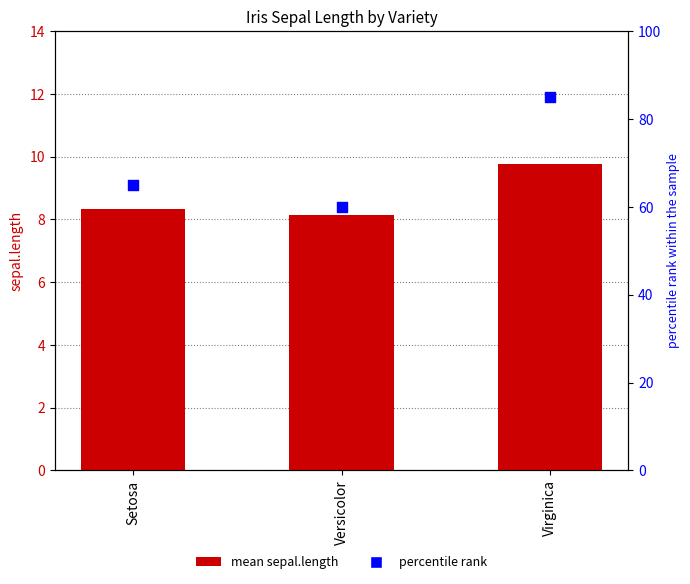

What are all the series names shown in the legend?

mean sepal.length, percentile rank